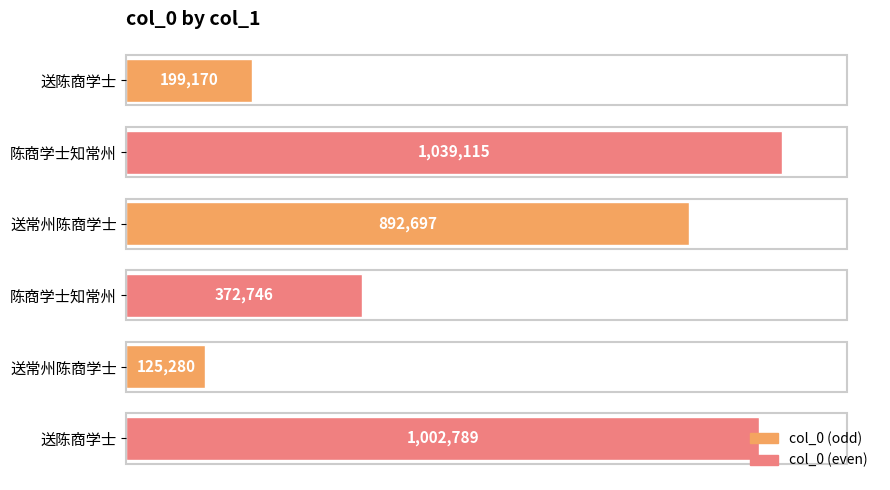

Does the chart contain any negative values?

No